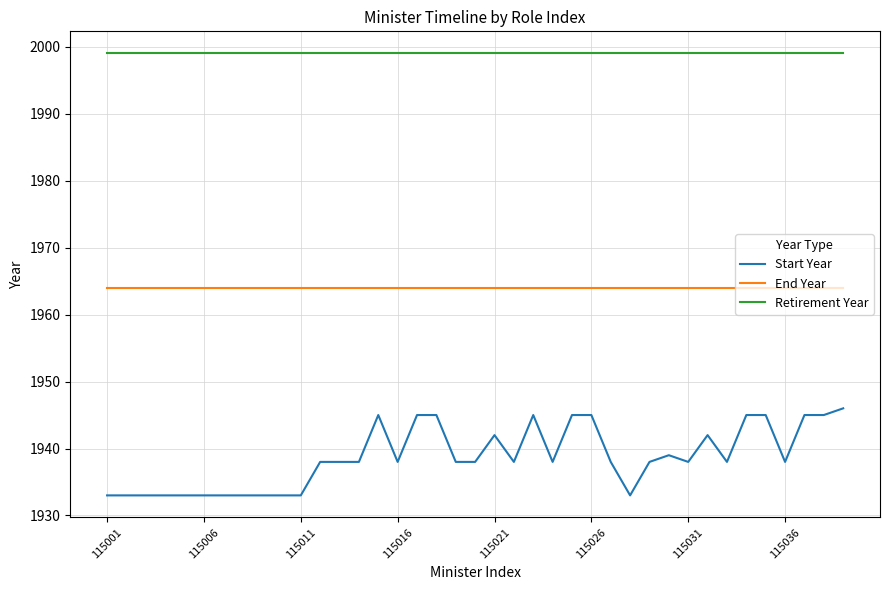

Which series has the widest spread of values?

Start Year